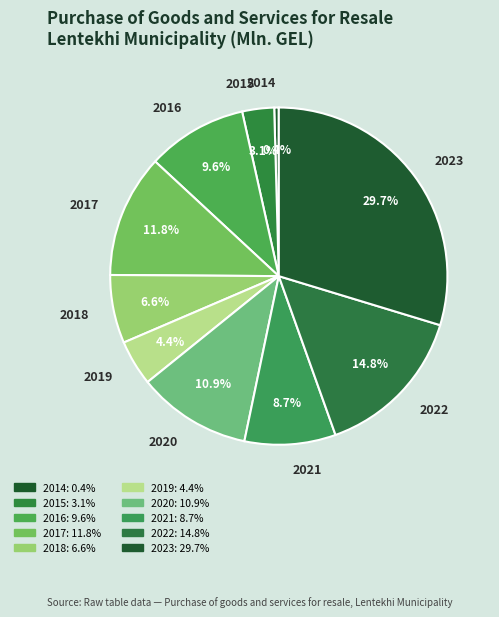

To the nearest percent, what percentage of the pie is 2020?

11%